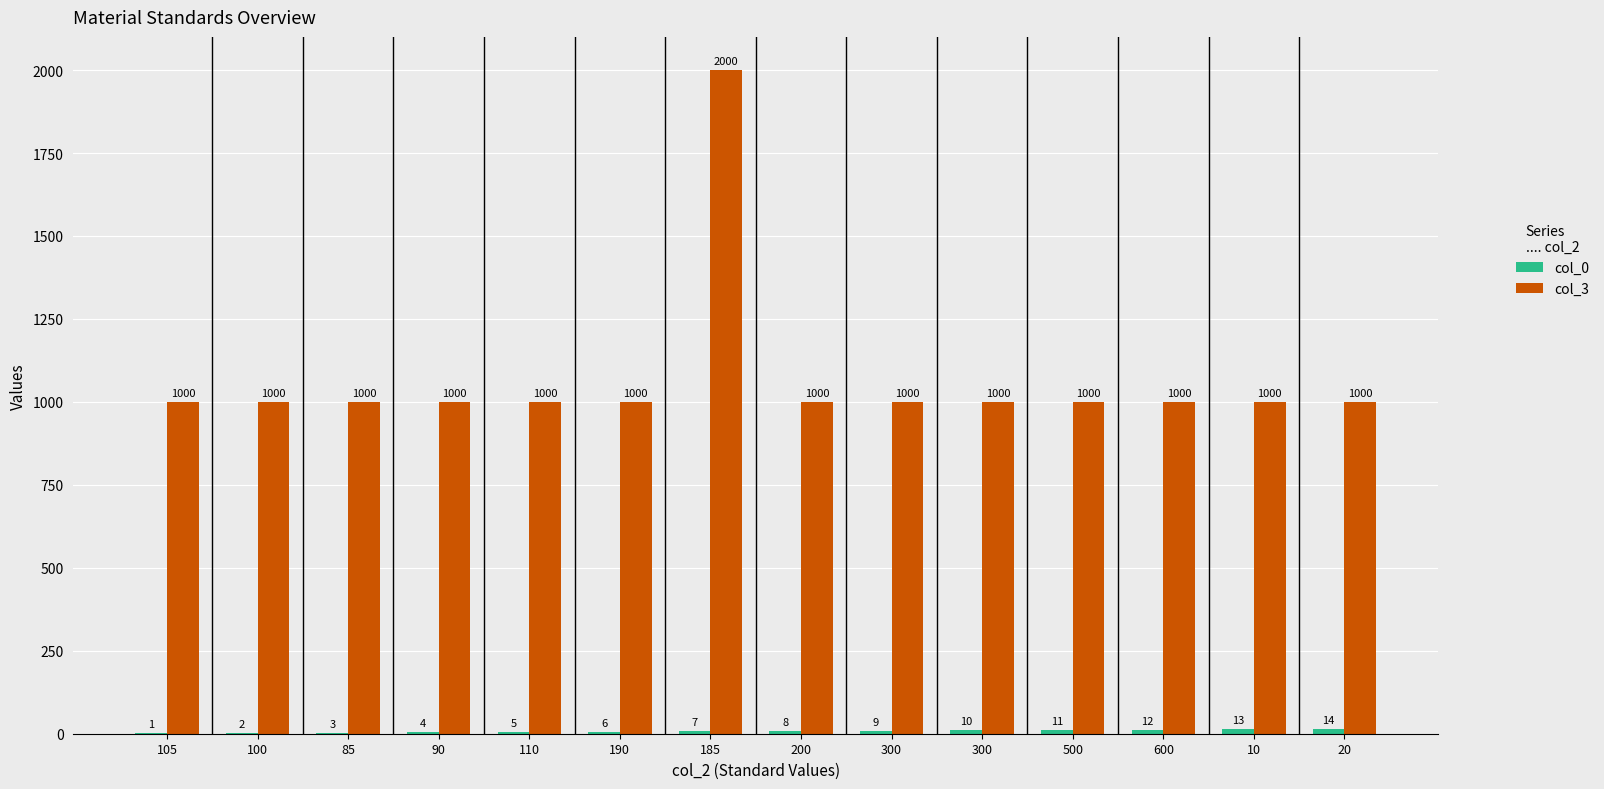

How many groups of bars are there?

14